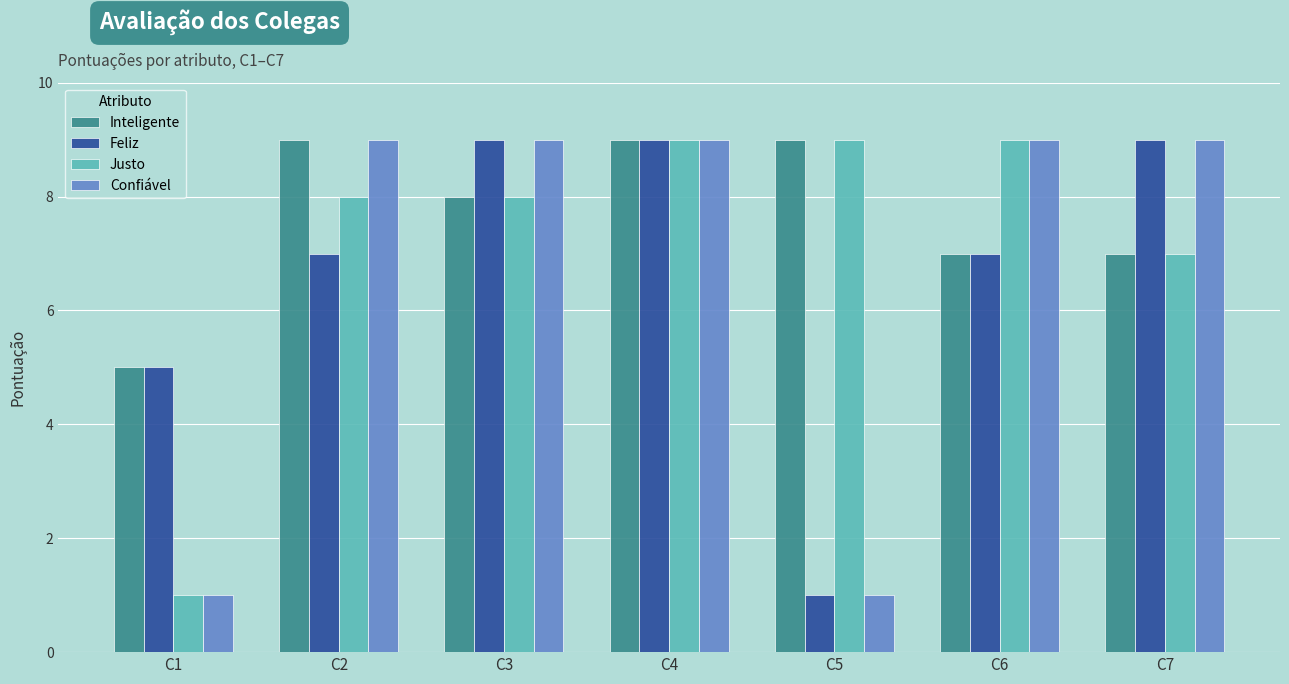

At which category is the sum across all series the highest?

C4